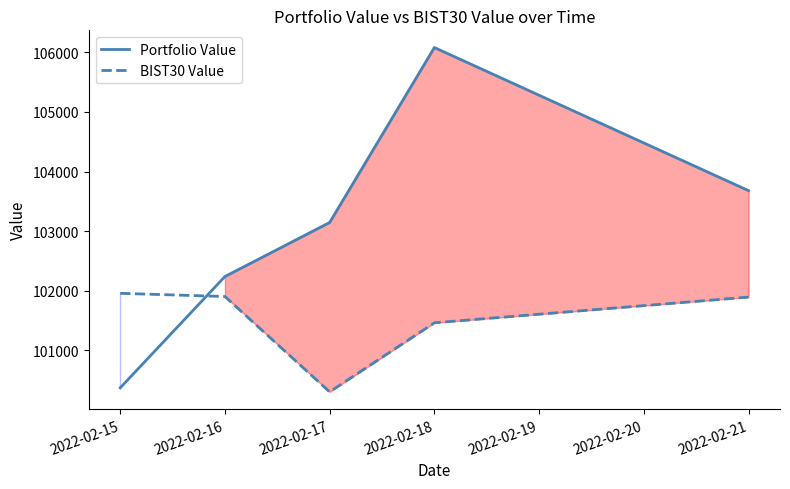

In BIST30 Value, how many points are lower than both neighbors (excluding endpoints)?

1